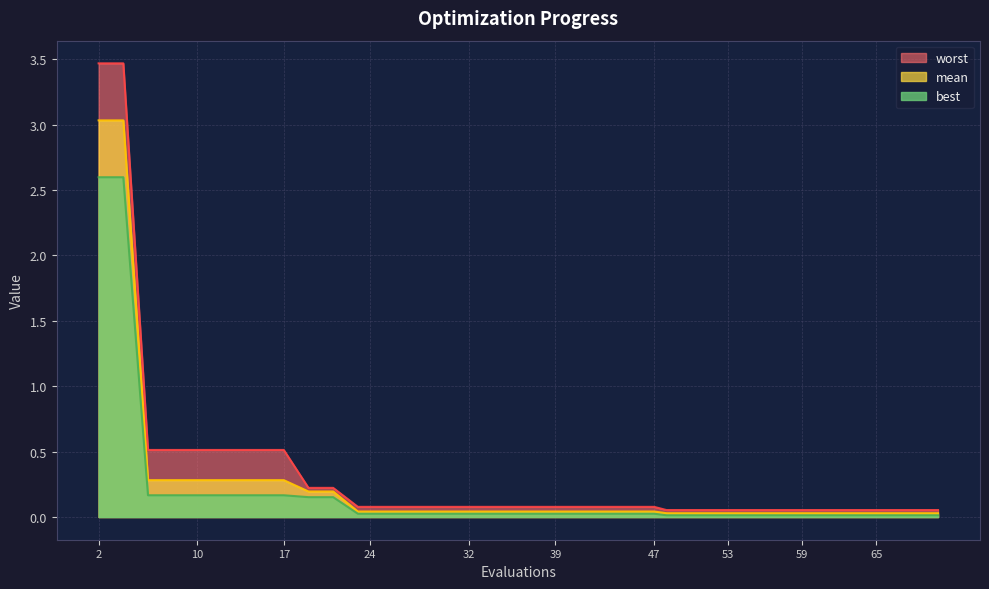

True or false: worst has a value of 0.1 at 70.

True